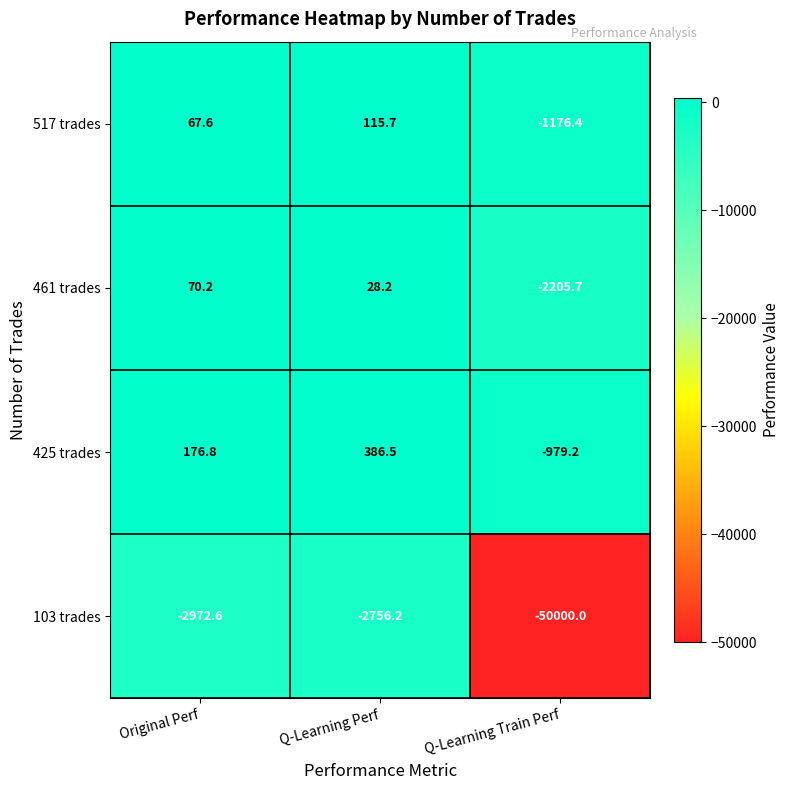

What is the total value across all series at Q-Learning Train Perf?

-54361.3